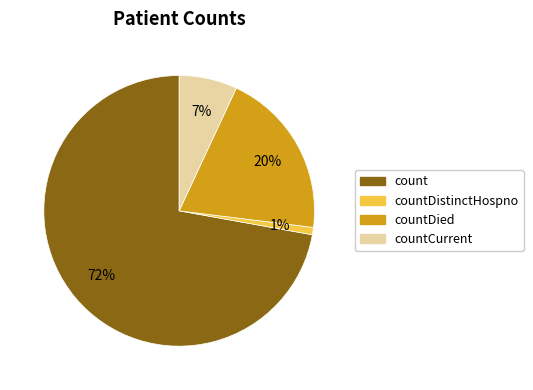

To the nearest percent, what is the difference between the largest and smallest slice percentages?

71%